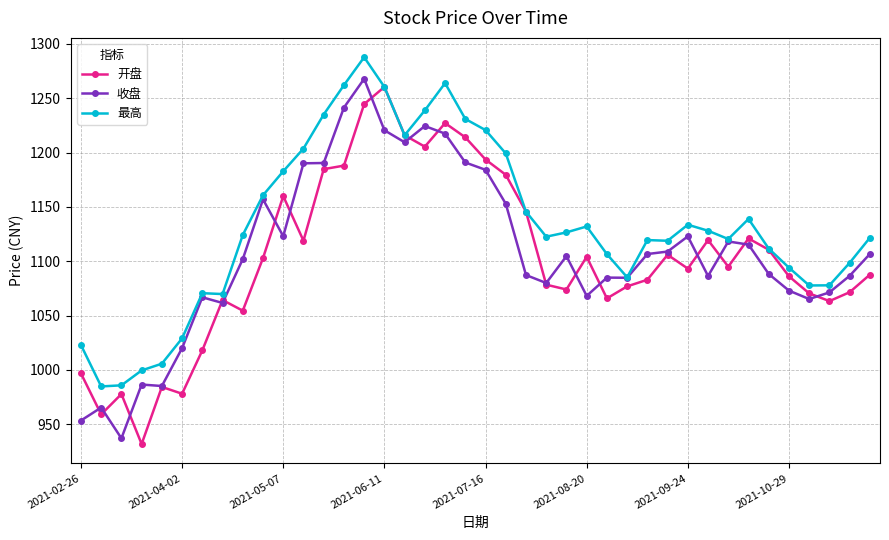

Which series has the largest total across all categories?

最高